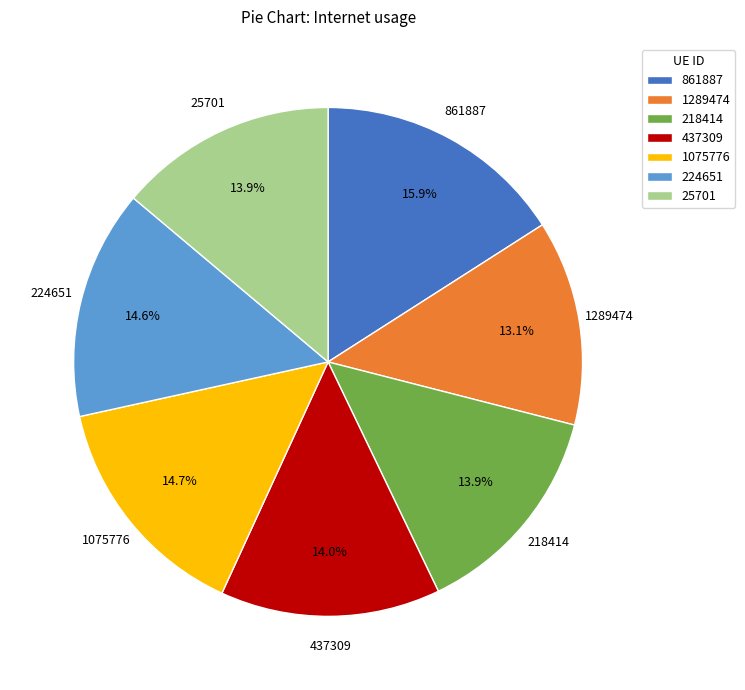

What percentage do 861887 and 437309 together represent?

29.9%